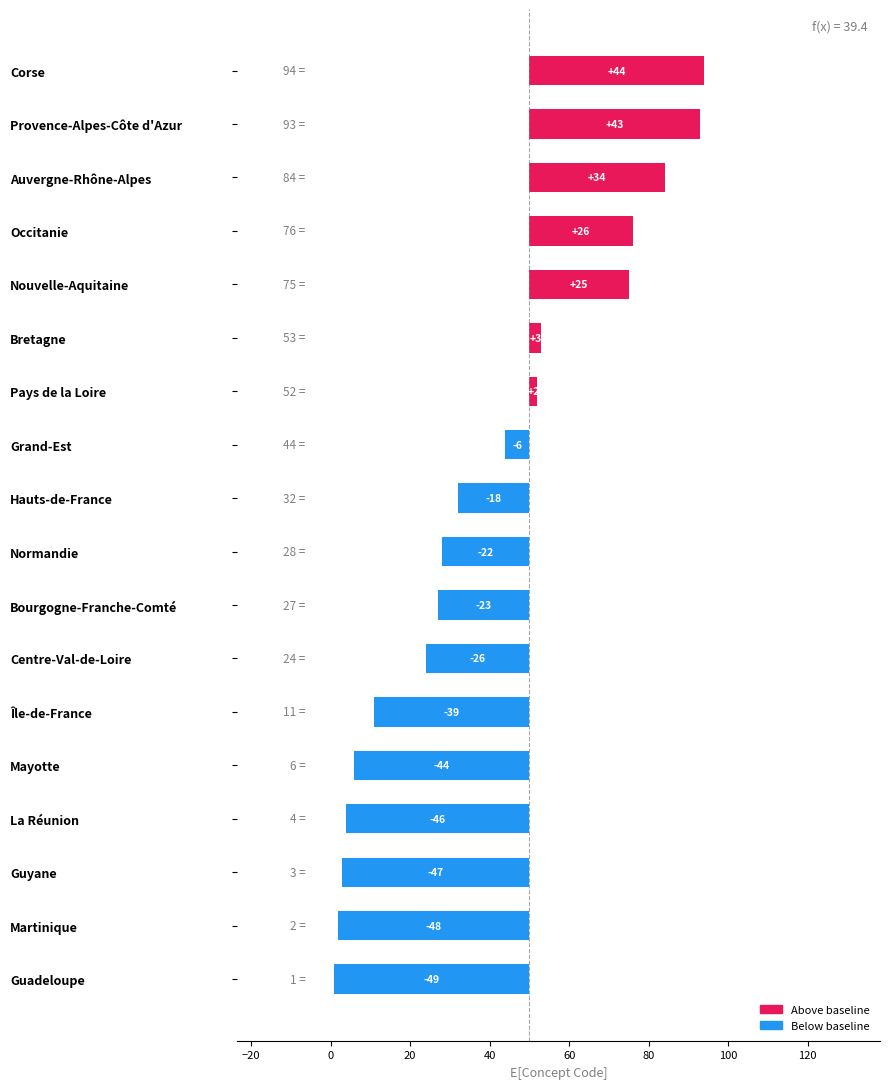

Is it true that the value at Mayotte is -26?

False